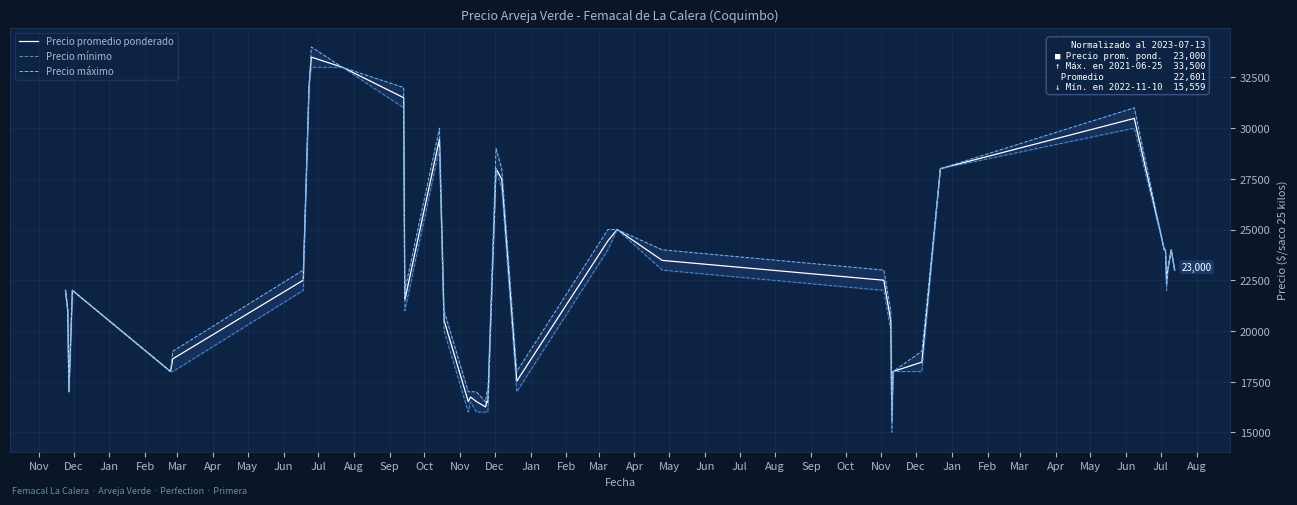

What is the maximum value shown in the chart?

34000